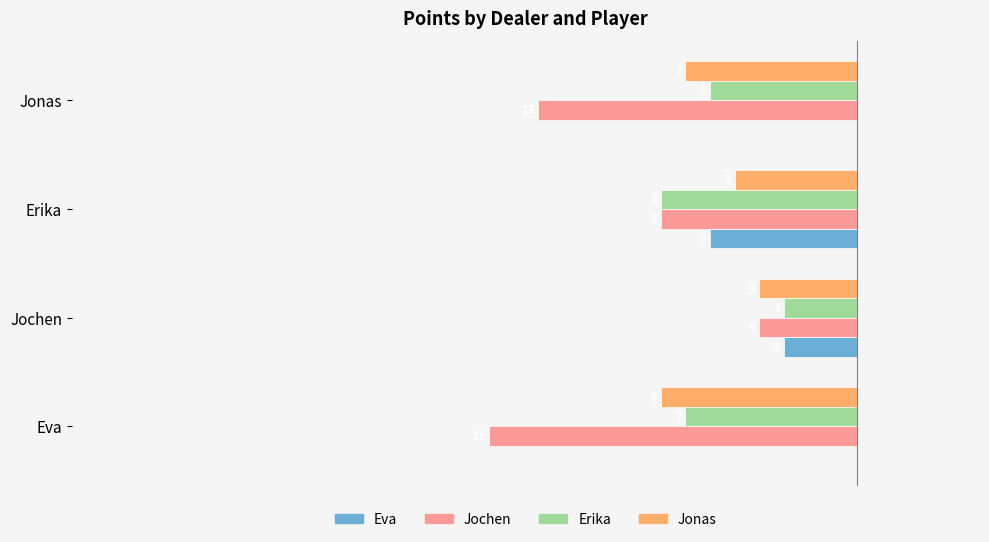

What are all the series names shown in the legend?

Eva, Jochen, Erika, Jonas